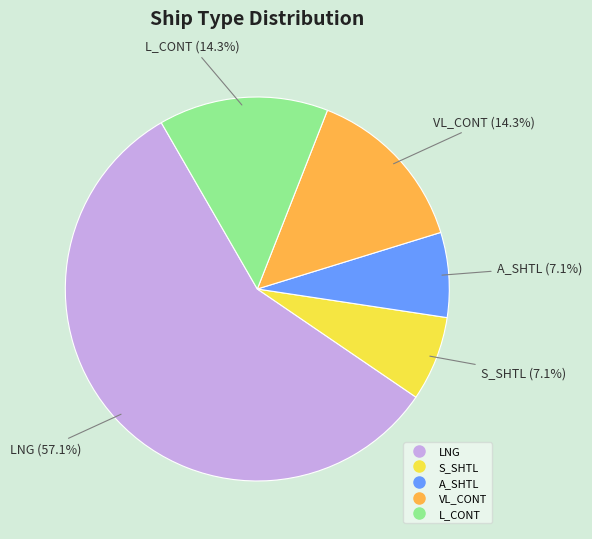

What is the majority slice?

LNG